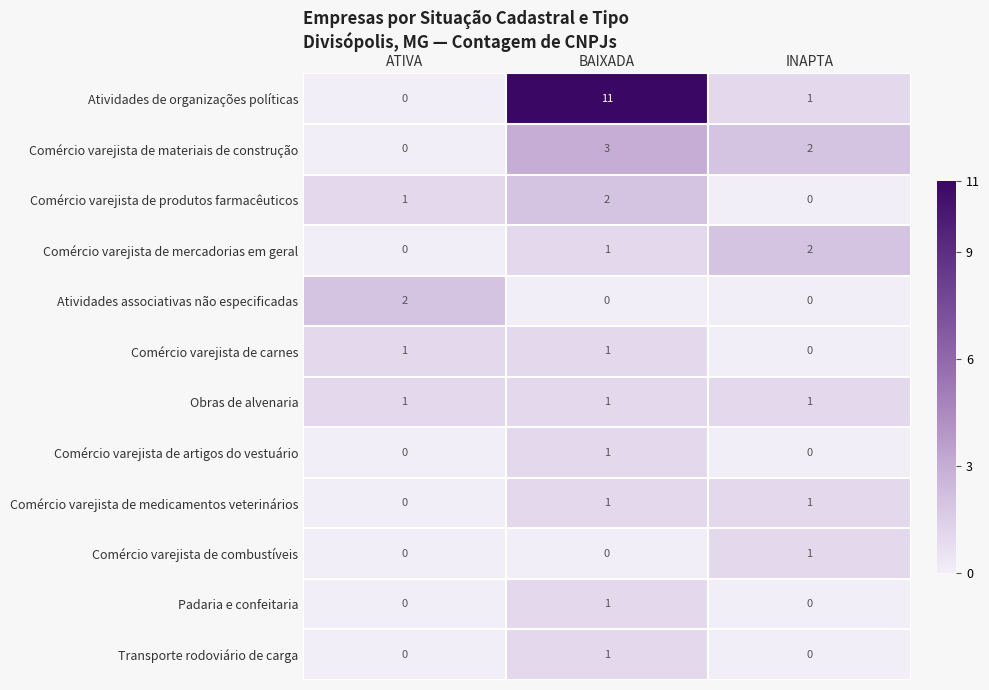

Which category has the lowest value in the Comércio varejista de produtos farmacêuticos series?

INAPTA